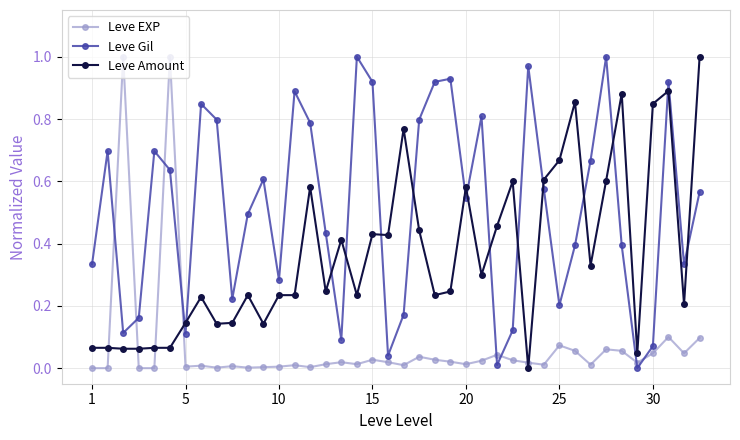

True or false: Leve Gil and Leve EXP cross at least once.

True